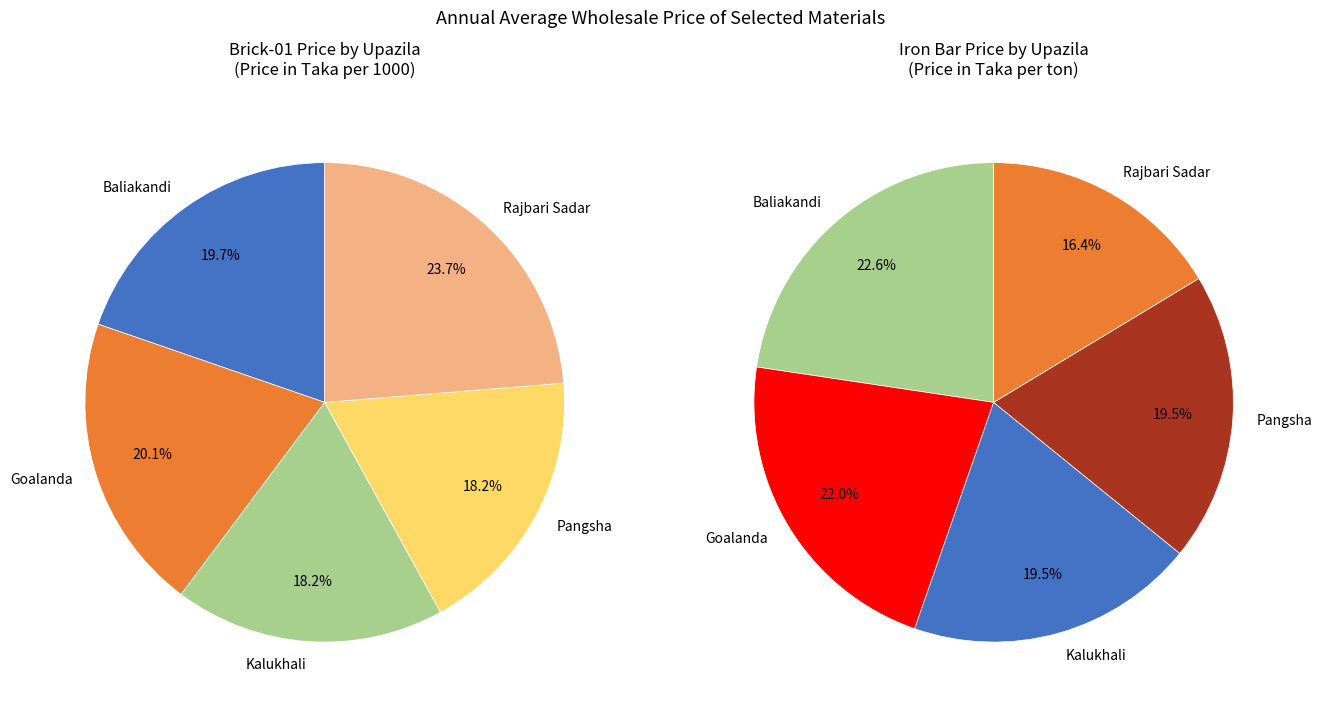

Count the number of slices in the pie.

5